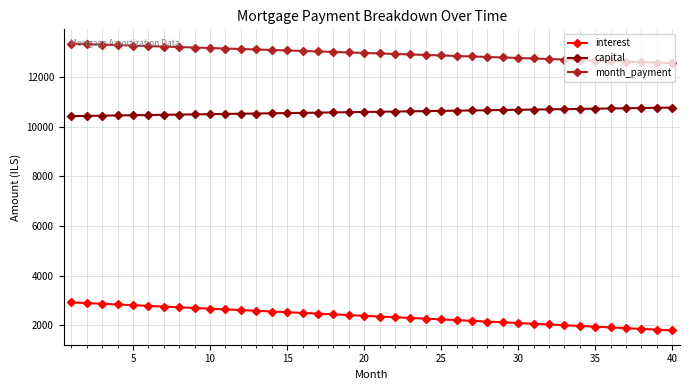

How many lines are shown in the chart?

3